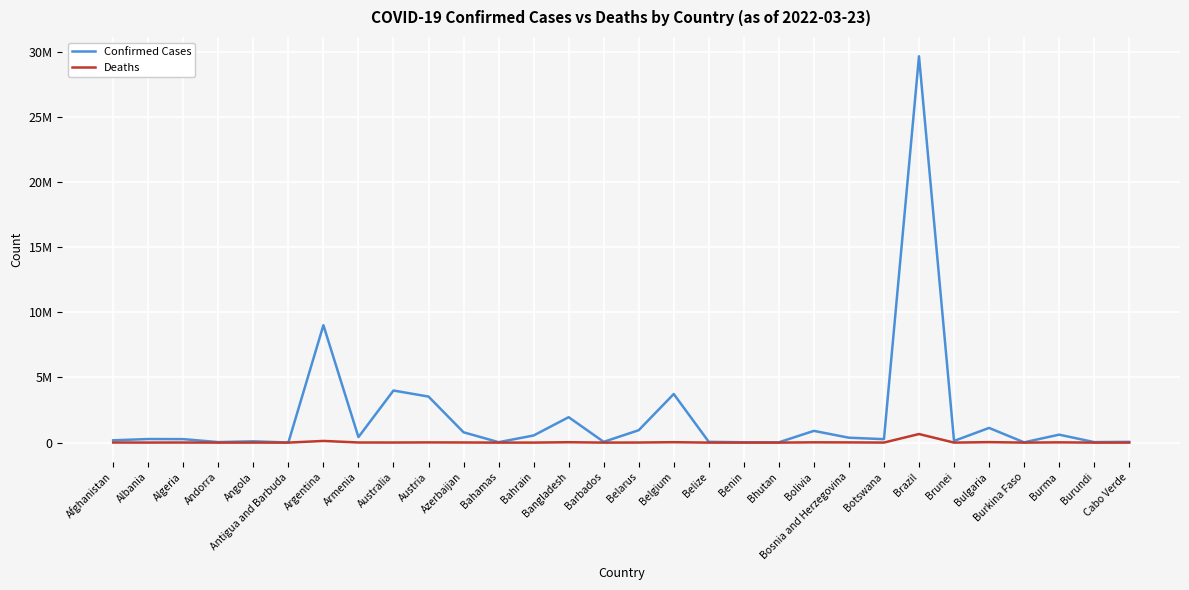

Reading right to left, list all the values displayed in this chart.

Confirmed Cases: Cabo Verde=55927	Burundi=38372	Burma=609648	Burkina Faso=20813	Bulgaria=1126146	Brunei=127300	Brazil=29650082	Botswana=263950	Bosnia and Herzegovina=374276	Bolivia=899999	Bhutan=22625	Benin=26952	Belize=57168	Belgium=3728945	Belarus=952254	Barbados=57800	Bangladesh=1950846	Bahrain=545761	Bahamas=33230	Azerbaijan=791545	Austria=3532415	Australia=3996983	Armenia=422354	Argentina=9011367	Antigua and Barbuda=7473	Angola=99010	Andorra=39234	Algeria=265573	Albania=273146	Afghanistan=177255
Deaths: Cabo Verde=401	Burundi=38	Burma=19427	Burkina Faso=379	Bulgaria=36330	Brunei=196	Brazil=657595	Botswana=2619	Bosnia and Herzegovina=15677	Bolivia=21483	Bhutan=9	Benin=163	Belize=654	Belgium=30575	Belarus=6737	Barbados=329	Bangladesh=29117	Bahrain=1465	Bahamas=787	Azerbaijan=9666	Austria=15487	Australia=5763	Armenia=8601	Argentina=127599	Antigua and Barbuda=135	Angola=1900	Andorra=153	Algeria=6873	Albania=3489	Afghanistan=7656